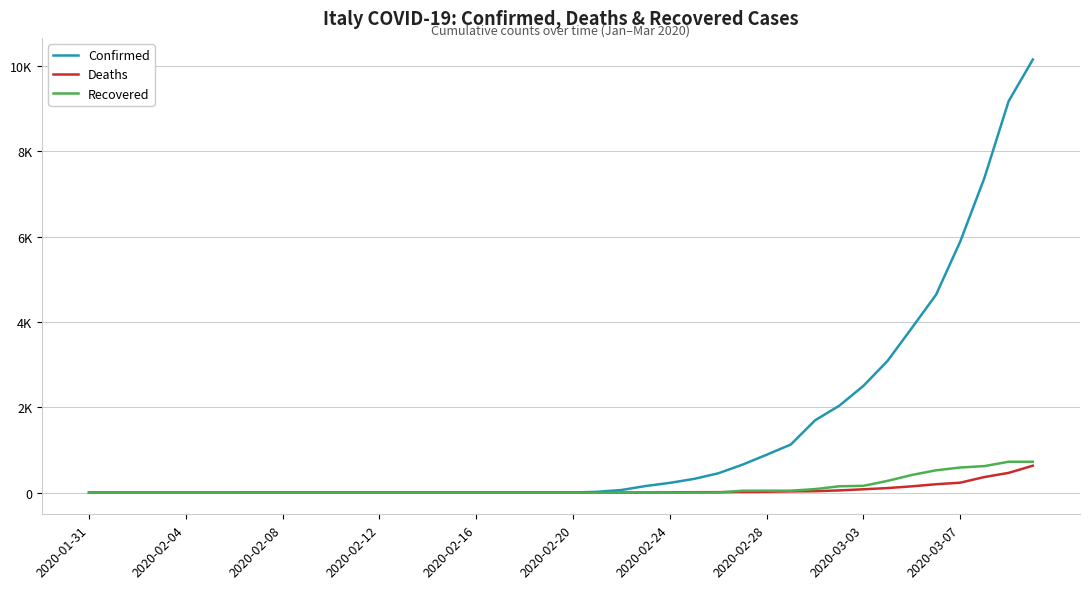

What are all the series names shown in the legend?

Confirmed, Deaths, Recovered